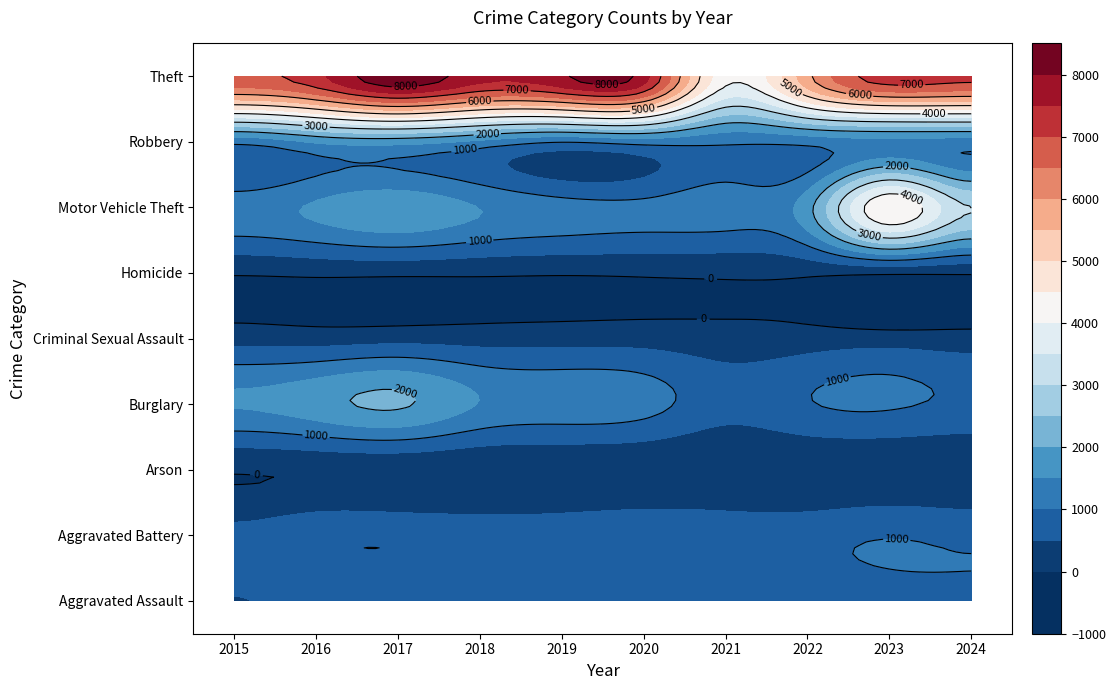

Which category has the highest value across all series?

2017